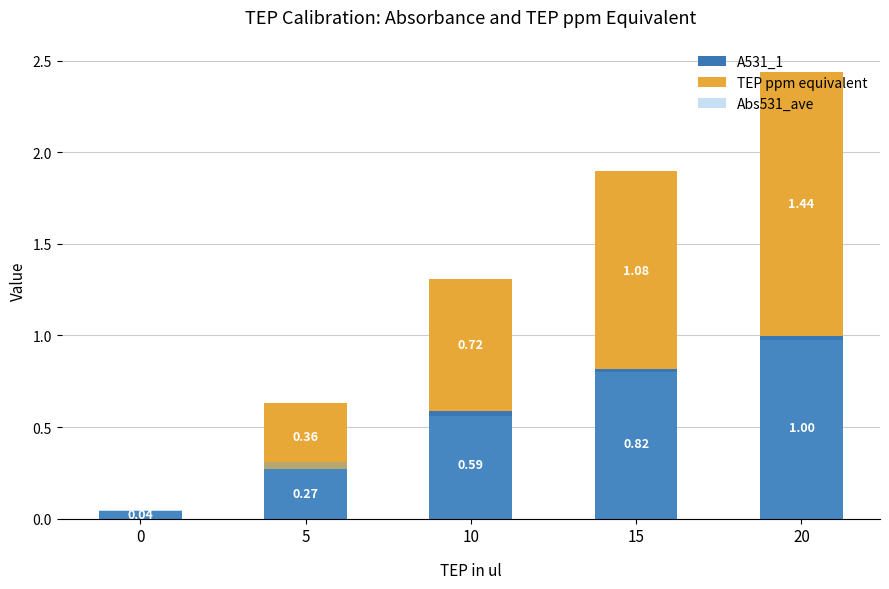

At which category is the sum across all series the highest?

20